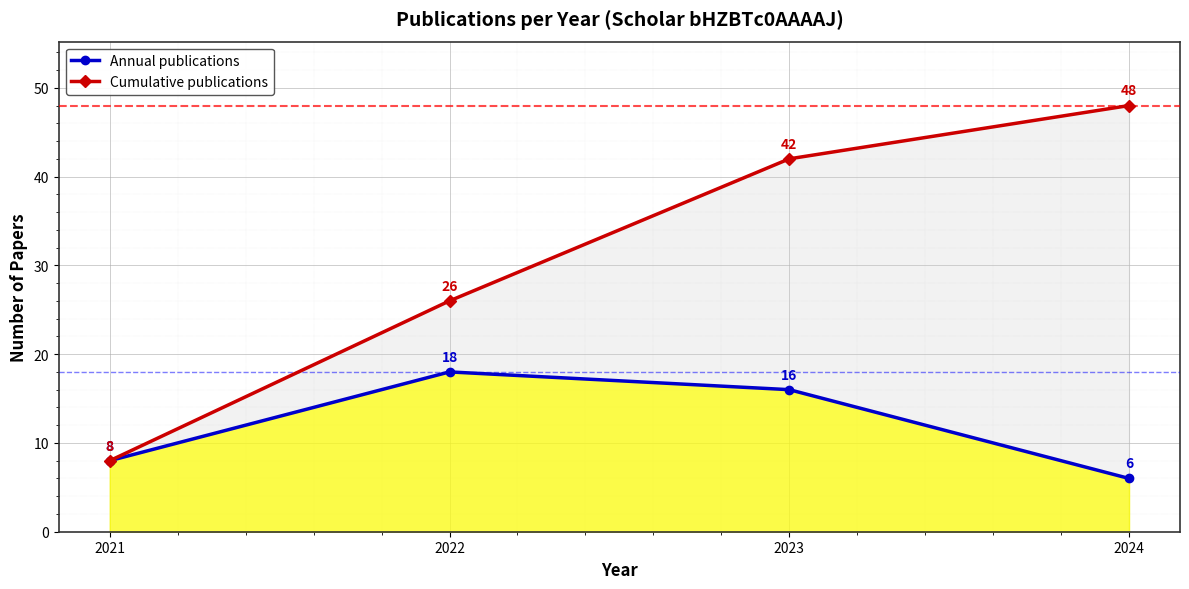

What is the spread (max minus min) of values at 2023?

26